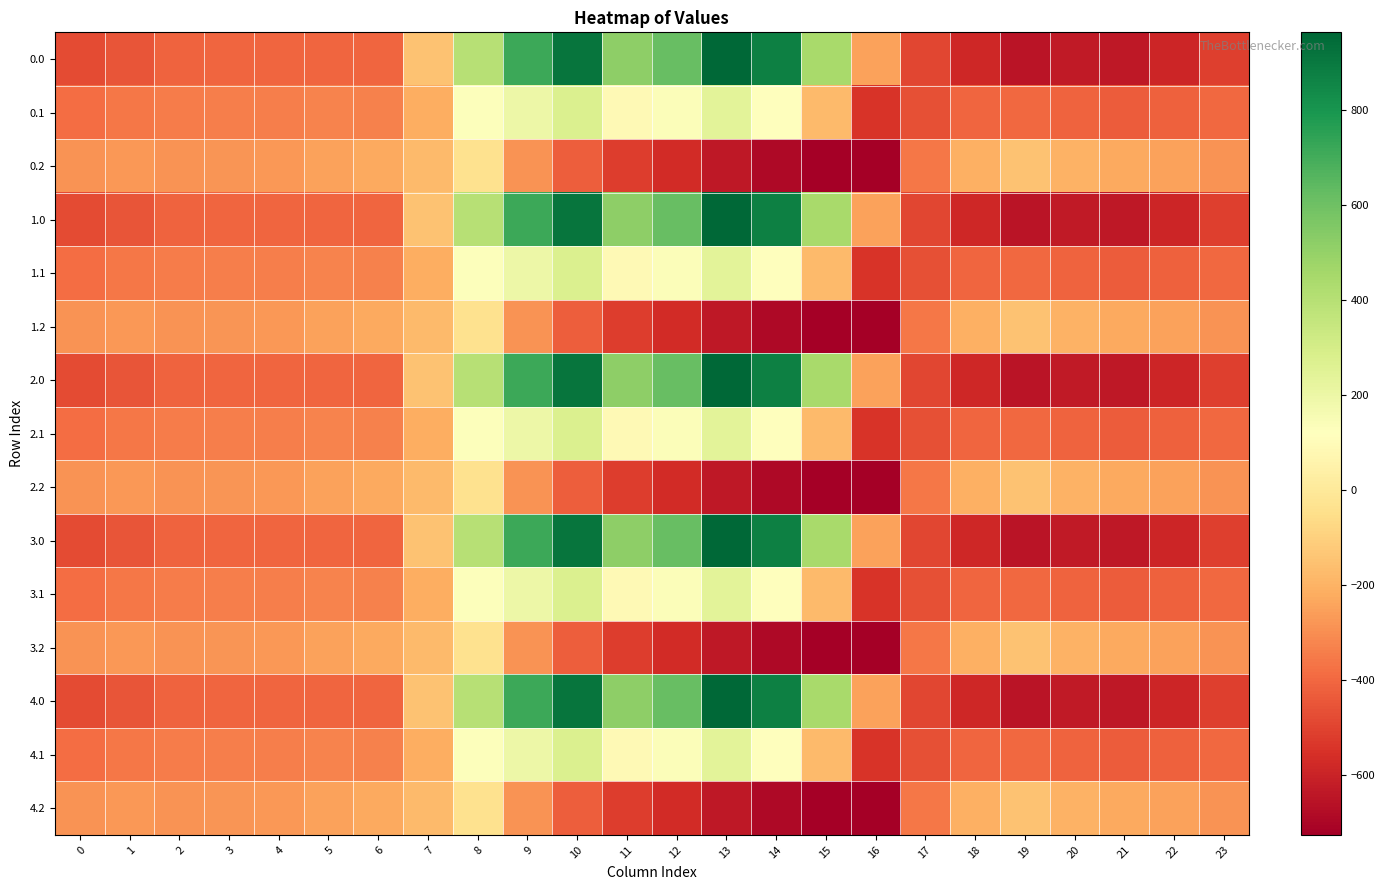

Which has a higher value, 19 or 10?

10